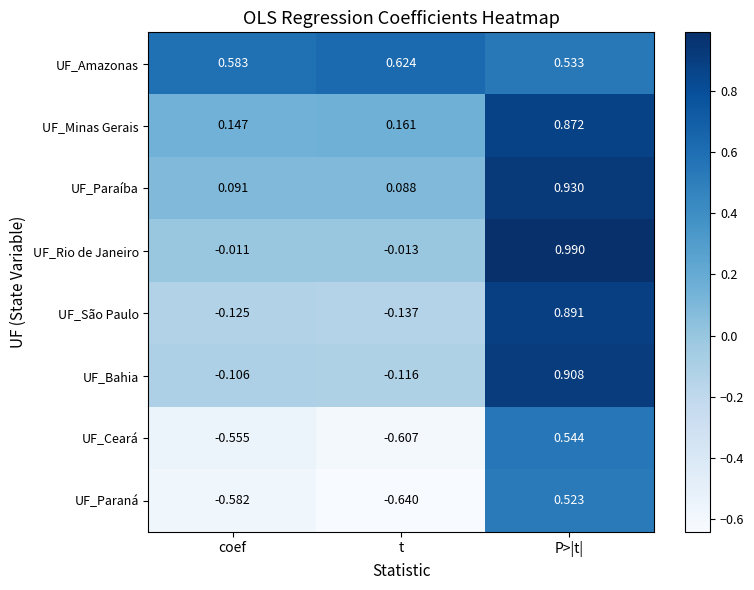

At which category is the sum across all series the highest?

P>|t|